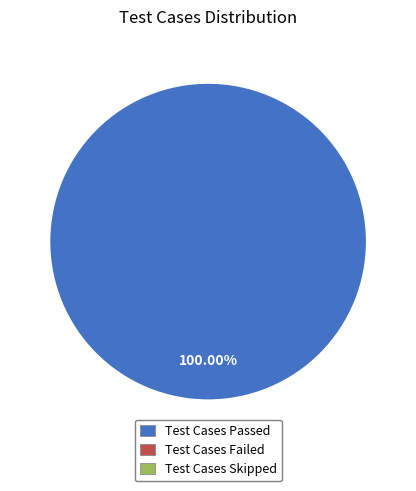

Is there a majority slice in this chart?

Yes